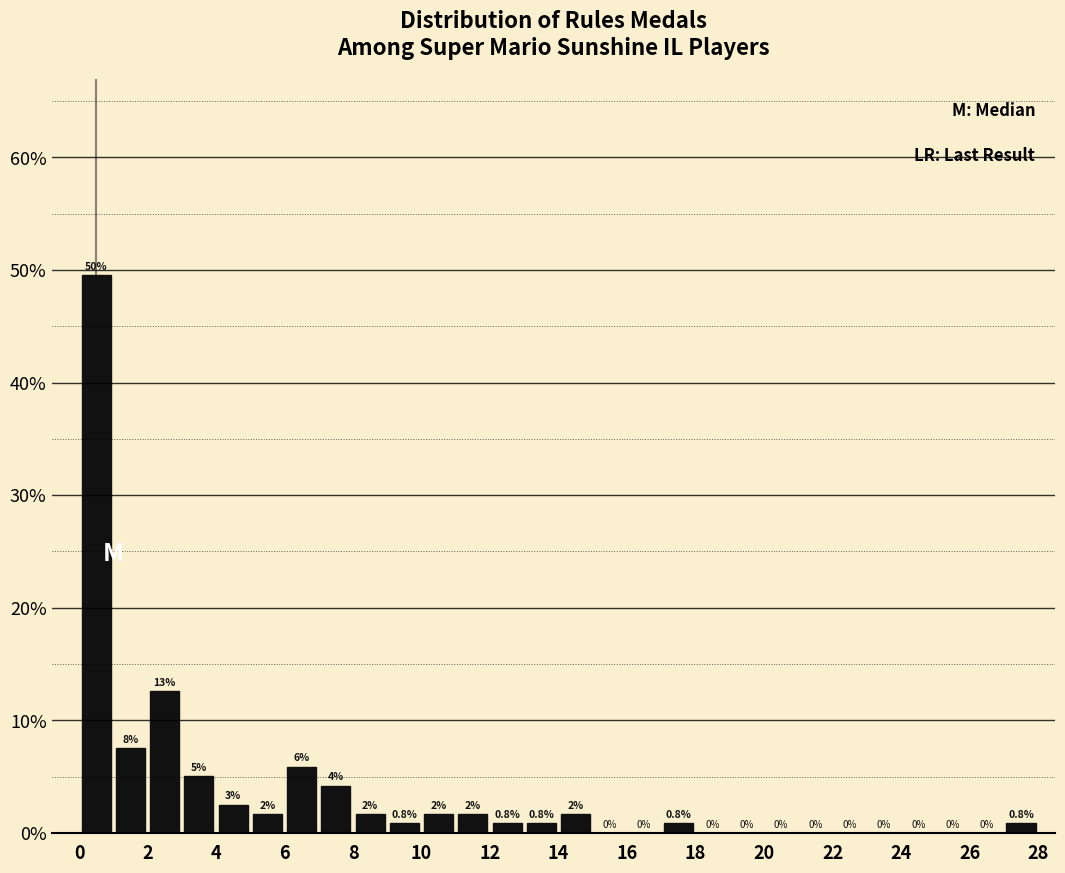

Which range on the x-axis has the tallest bar?

0 to 1